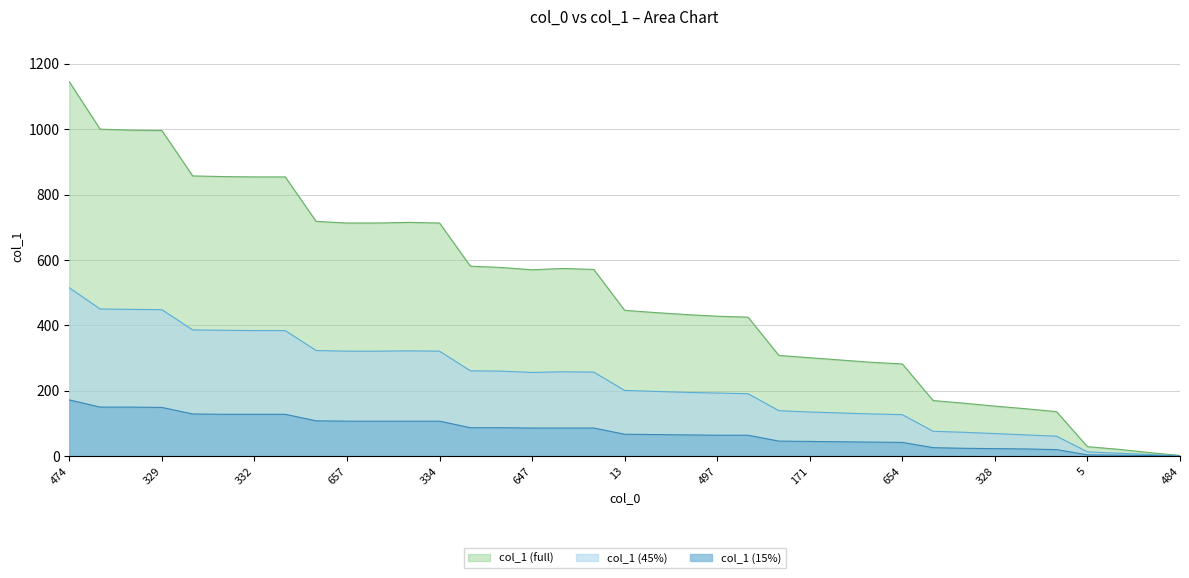

What is the sum of all values?

18475